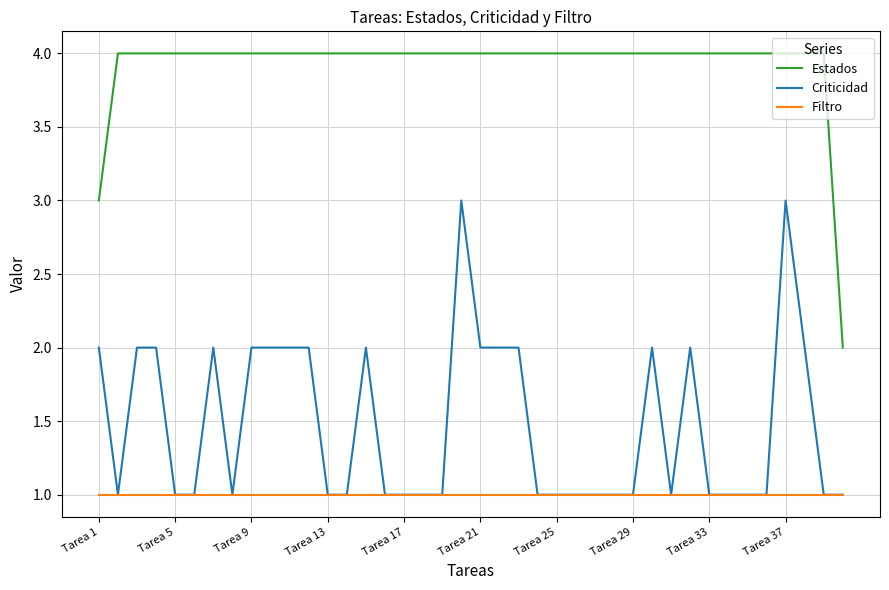

Rank the series by their maximum value, from highest to lowest.

Estados, Criticidad, Filtro